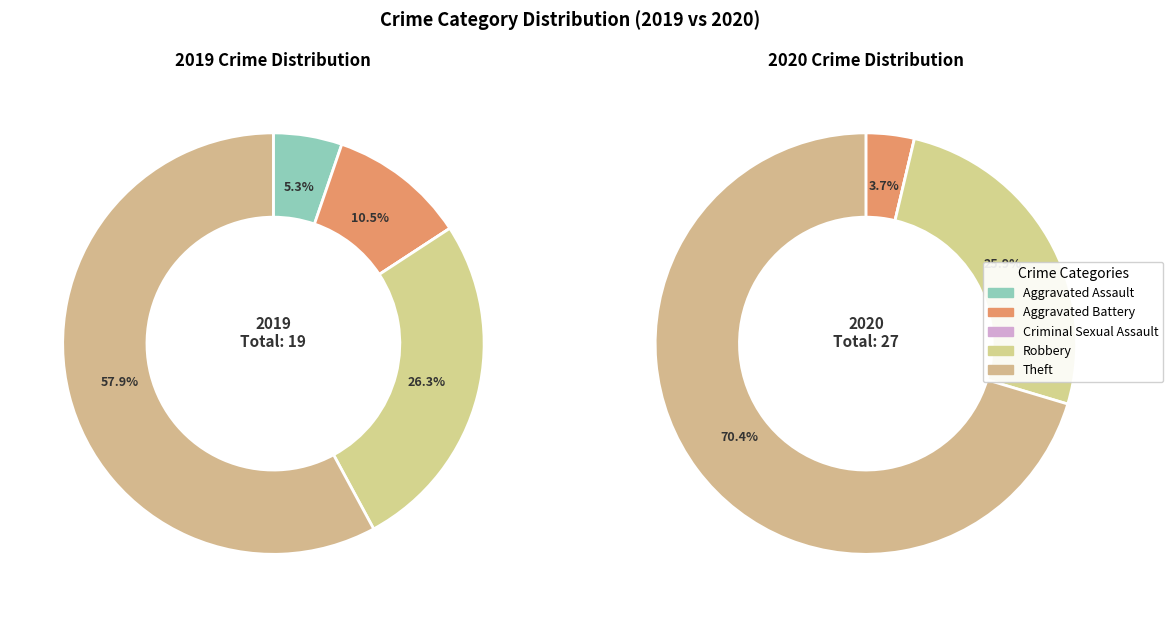

To the nearest percent, what percentage of the pie is values_2019?

5%